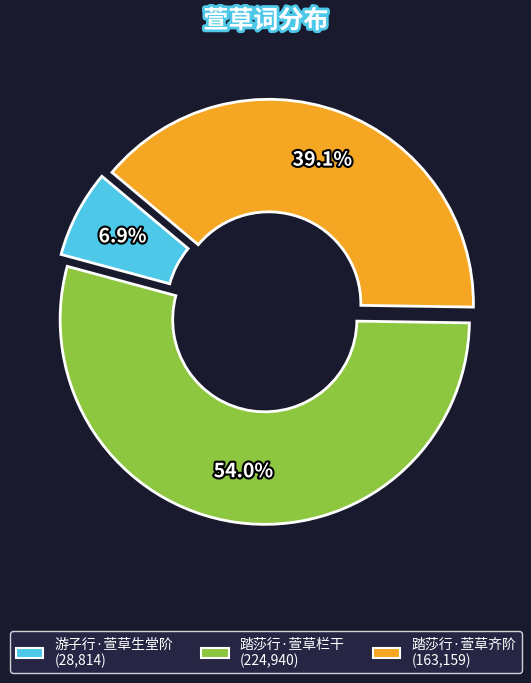

Which category accounts for the majority?

踏莎行·萱草栏干